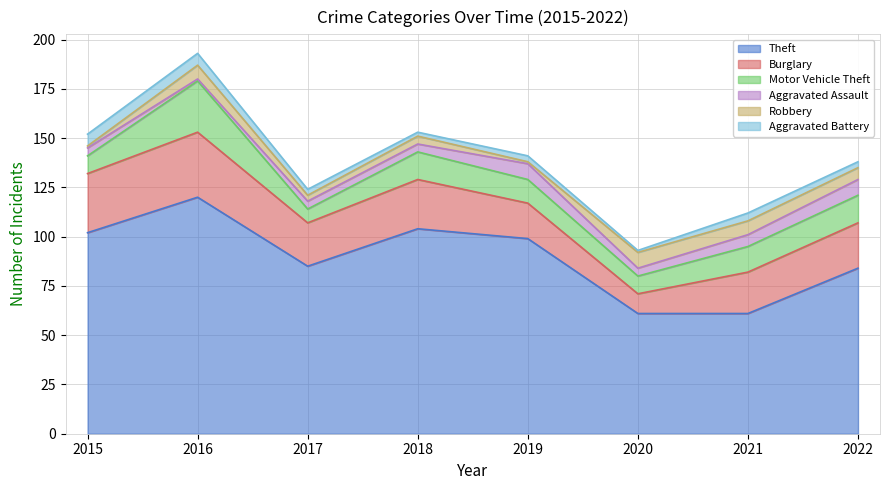

How many data points in Motor Vehicle Theft are less than 13?

4